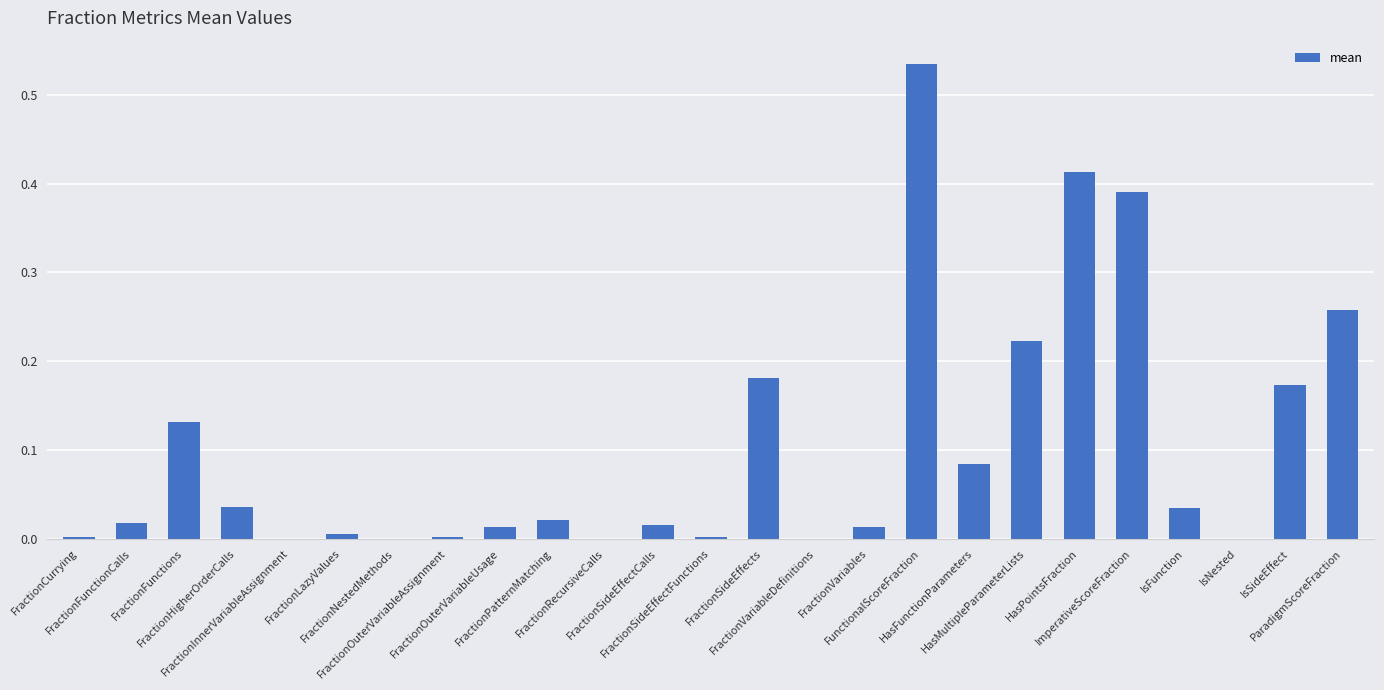

Count the number of data series in this chart.

1